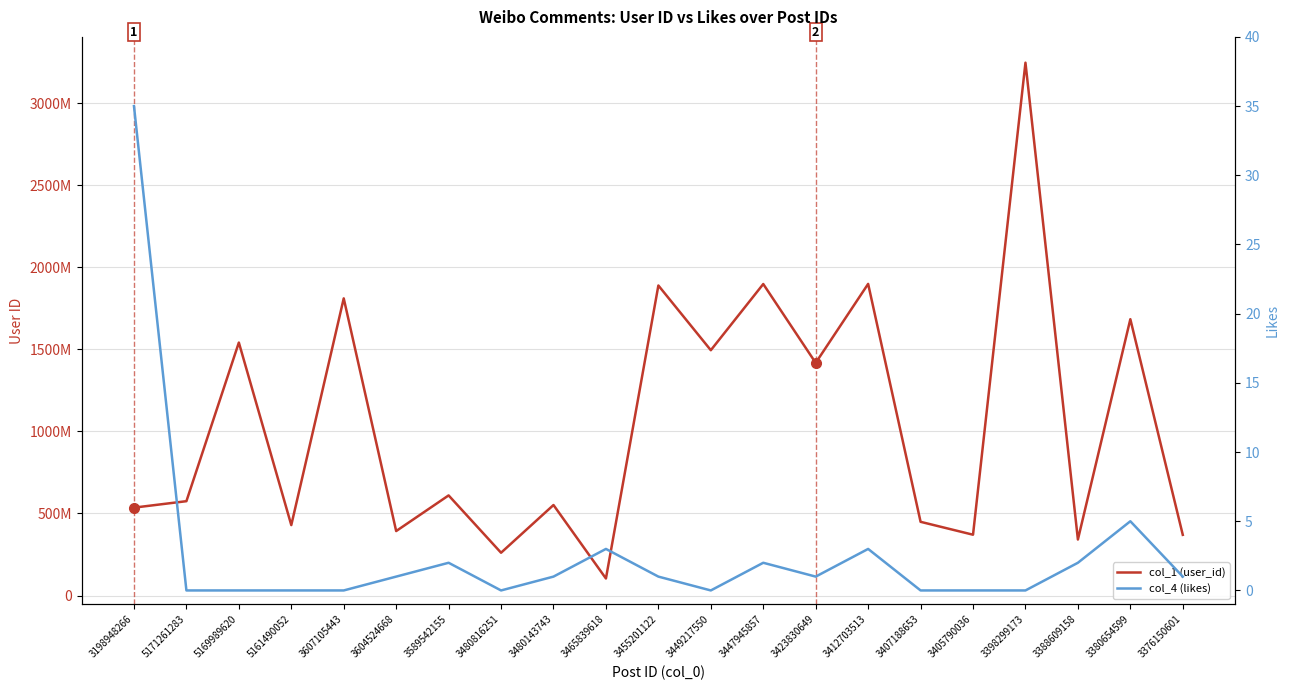

Where is the first local minimum for col_1 (user_id)?

5161490052